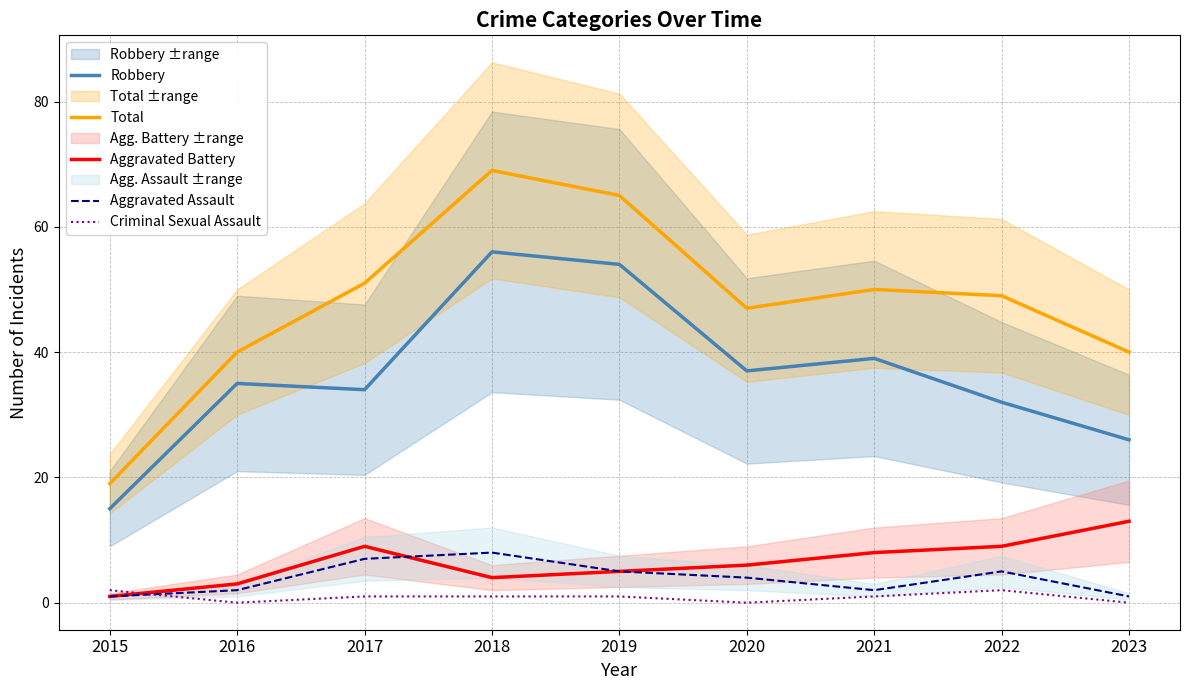

At which label does Aggravated Assault first exceed 4?

2017